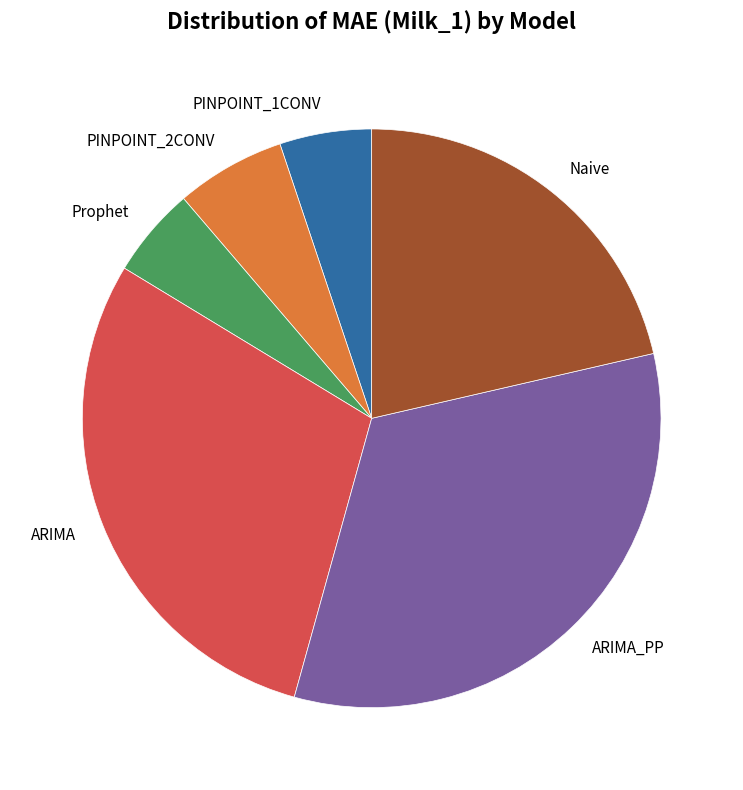

Do Naive and ARIMA together represent more than half of the pie?

Yes